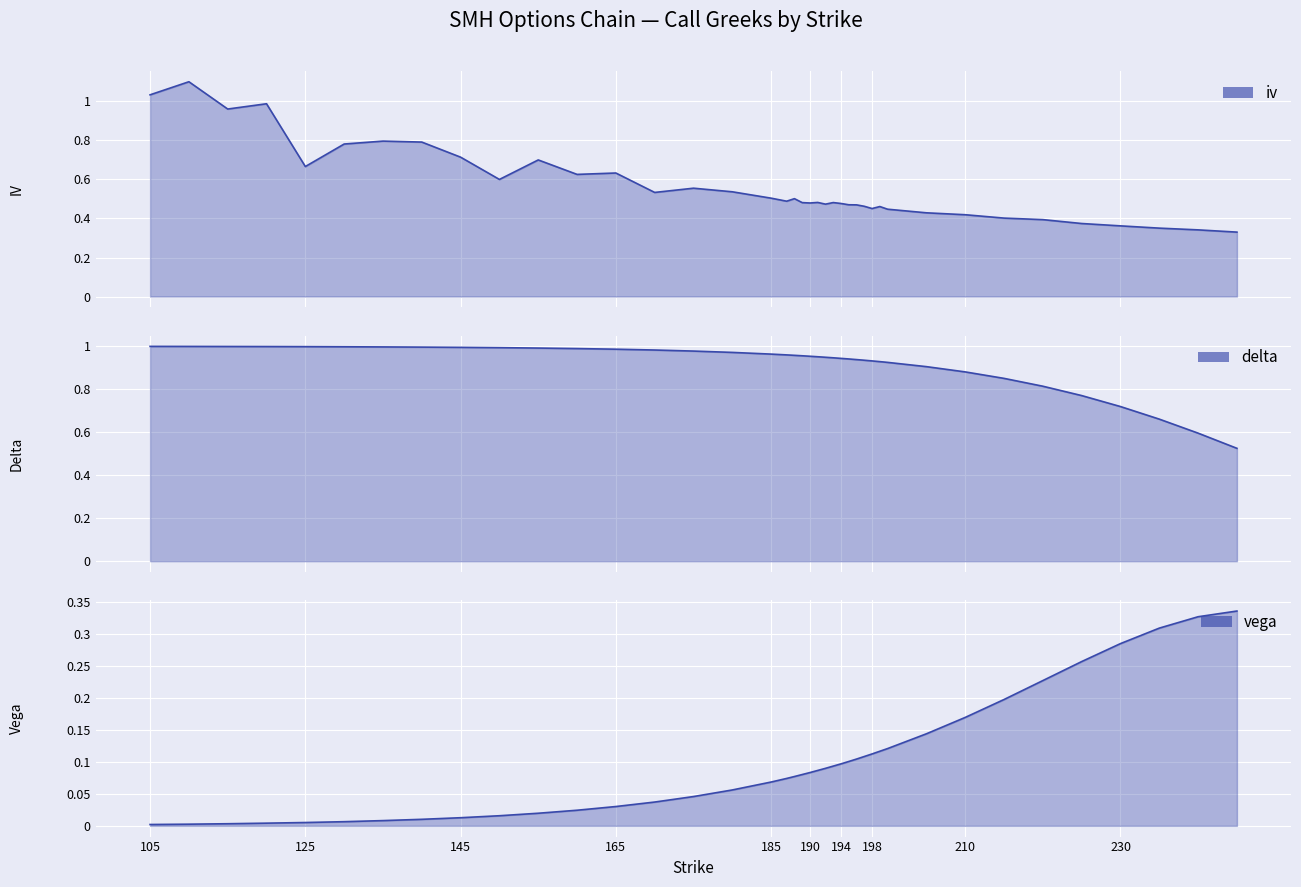

Which series ends up on top after the final intersection of delta and iv?

delta